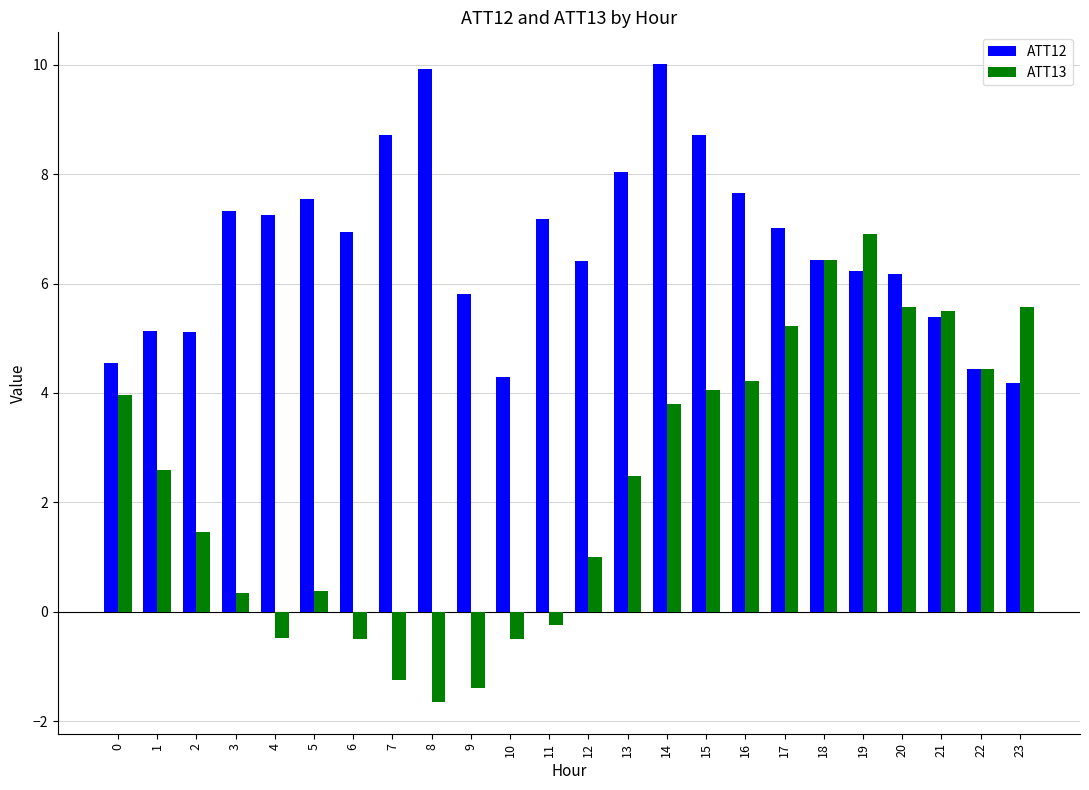

Which series has the largest range (max minus min)?

ATT13